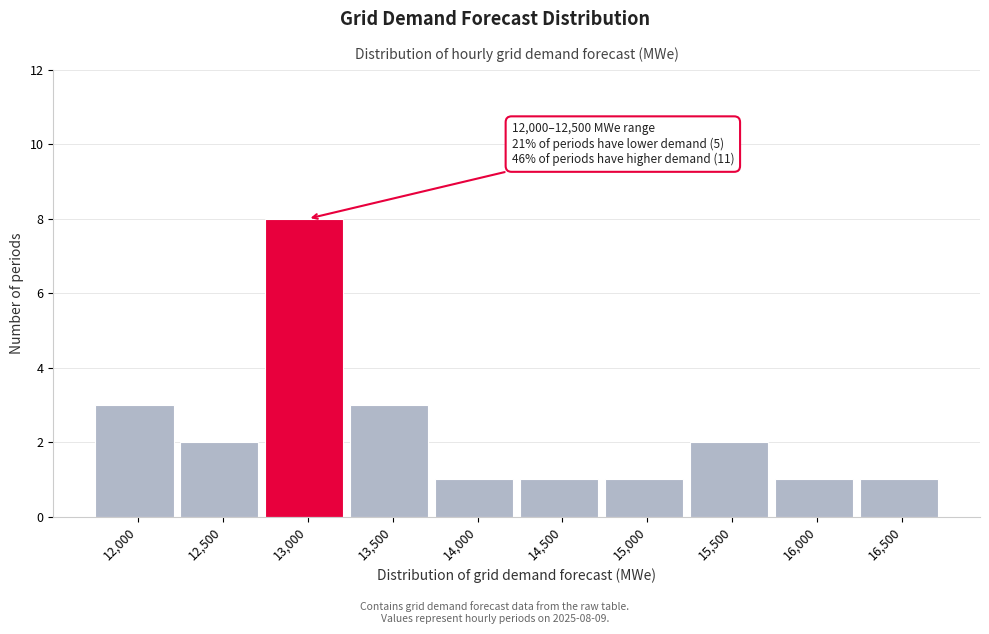

Reading left to right, list all the values displayed in this chart.

12,000=3	12,500=2	13,000=8	13,500=3	14,000=1	14,500=1	15,000=1	15,500=2	16,000=1	16,500=1